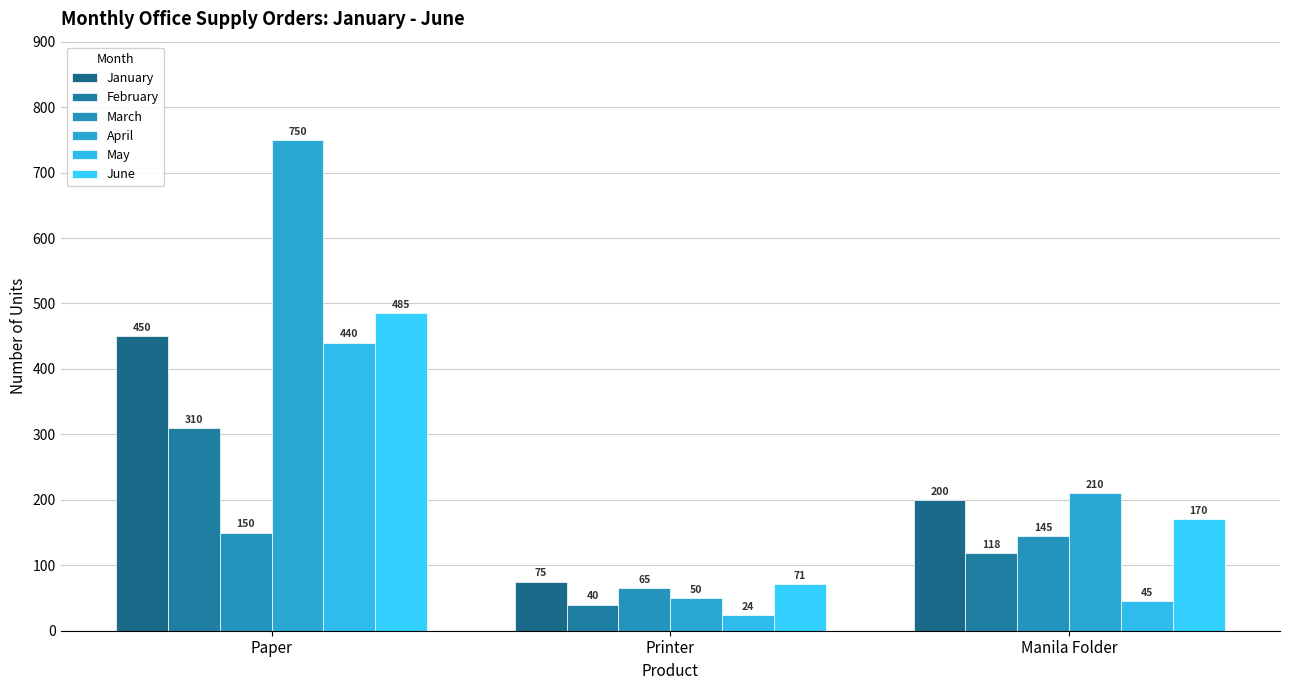

How many groups of bars are there?

3